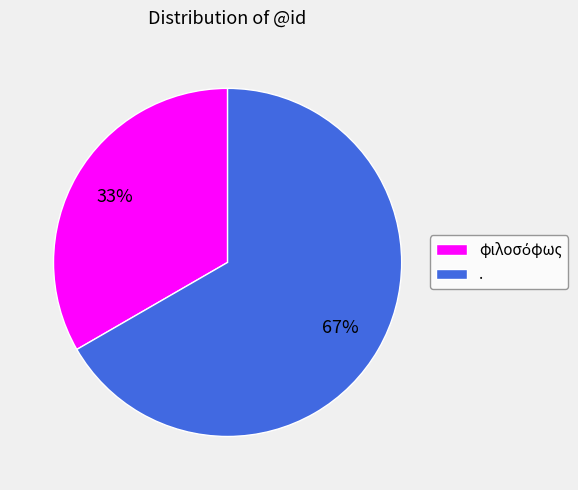

The . slice represents 67% of the pie. True or false?

True